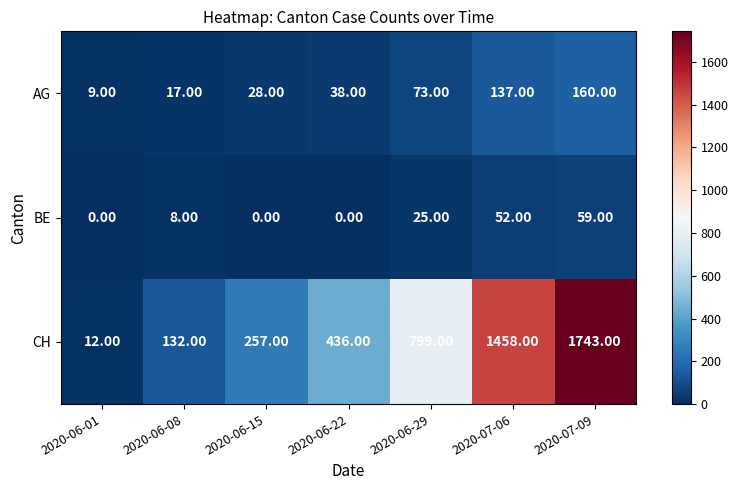

What is the difference between the maximum and minimum values in the BE series?

59